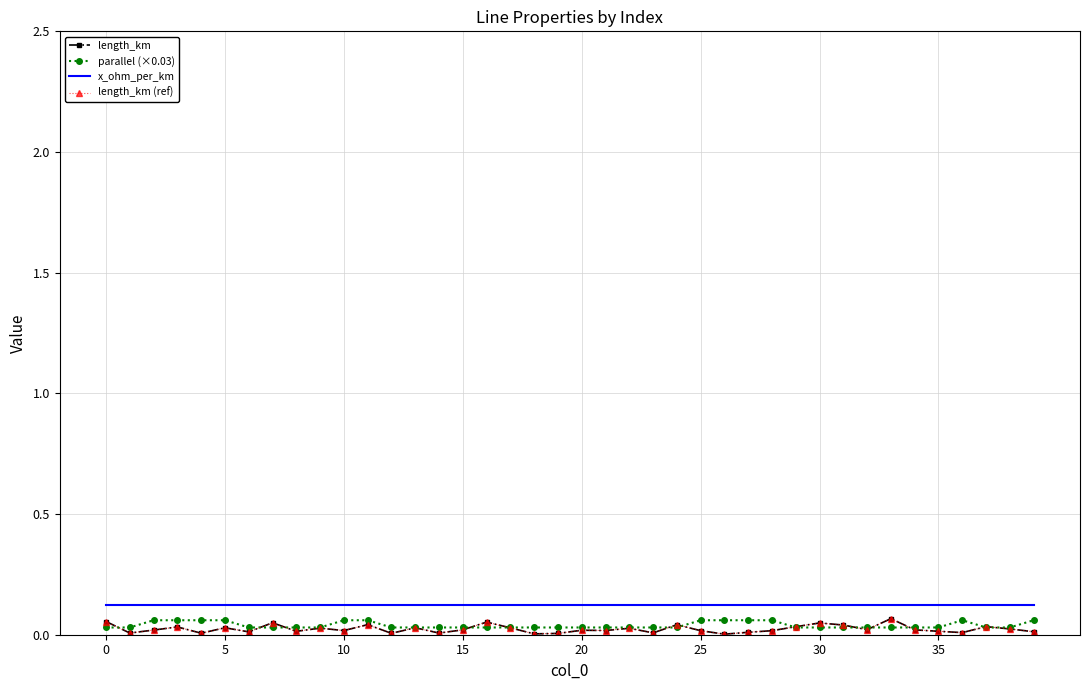

In length_km (ref), how many points are higher than both neighbors (excluding endpoints)?

13